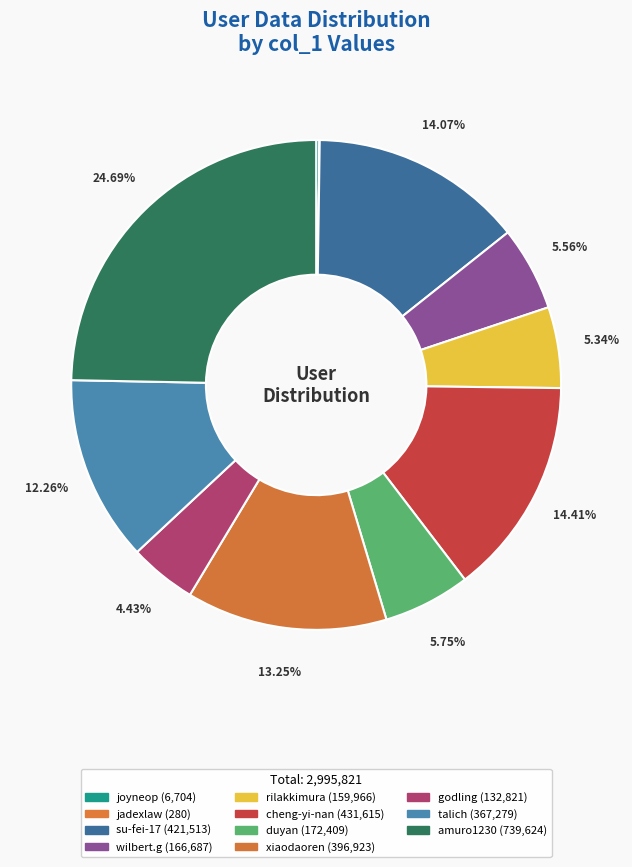

True or false: wilbert.g accounts for 13% of the total.

False